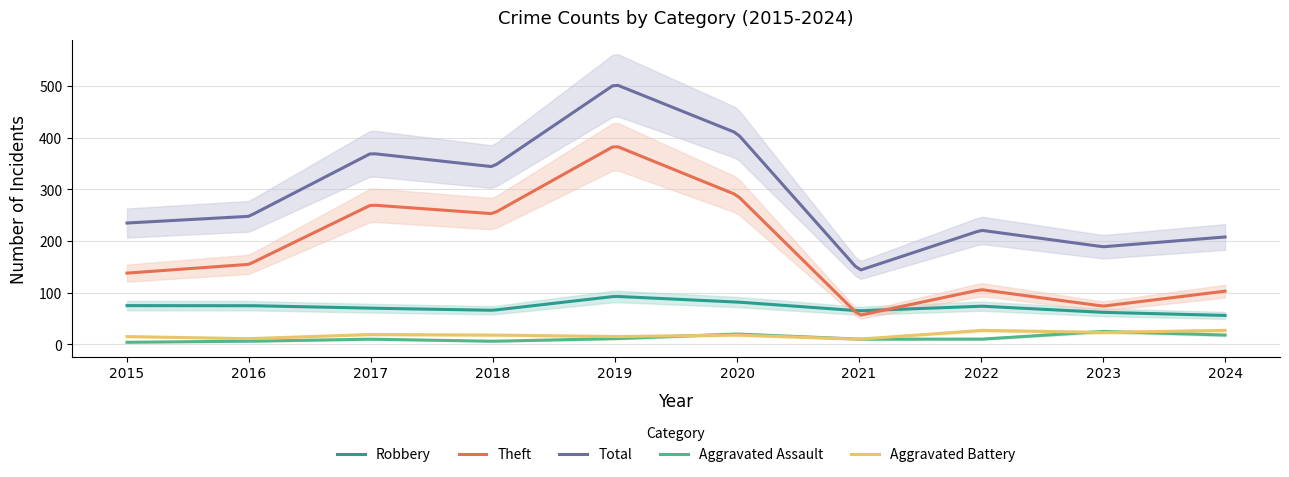

At which category does Aggravated Battery reach its first local peak?

2017